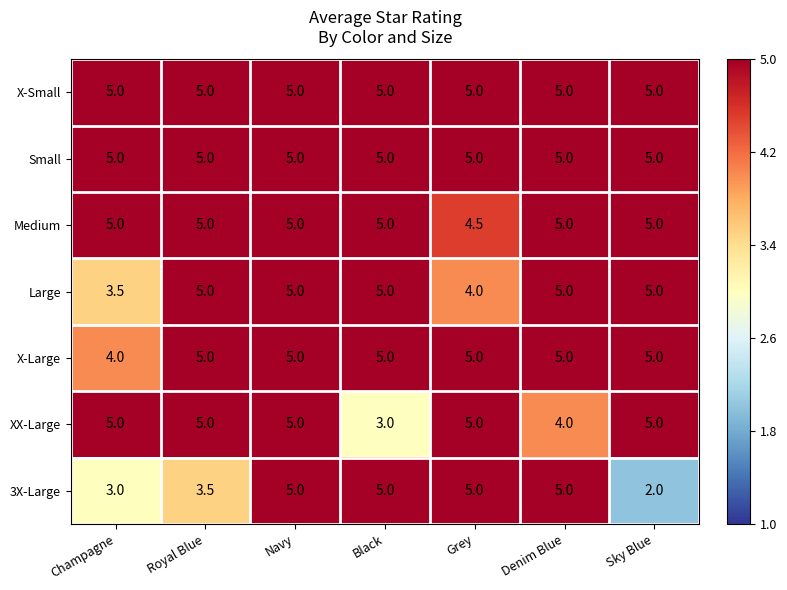

Is the value of X-Large at Grey greater than the value of XX-Large at Denim Blue?

Yes